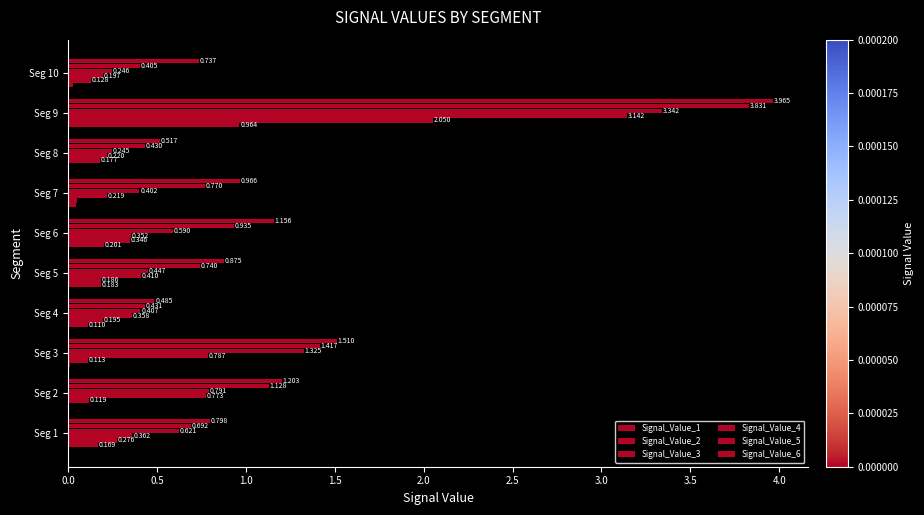

How many distinct data groups are displayed?

6